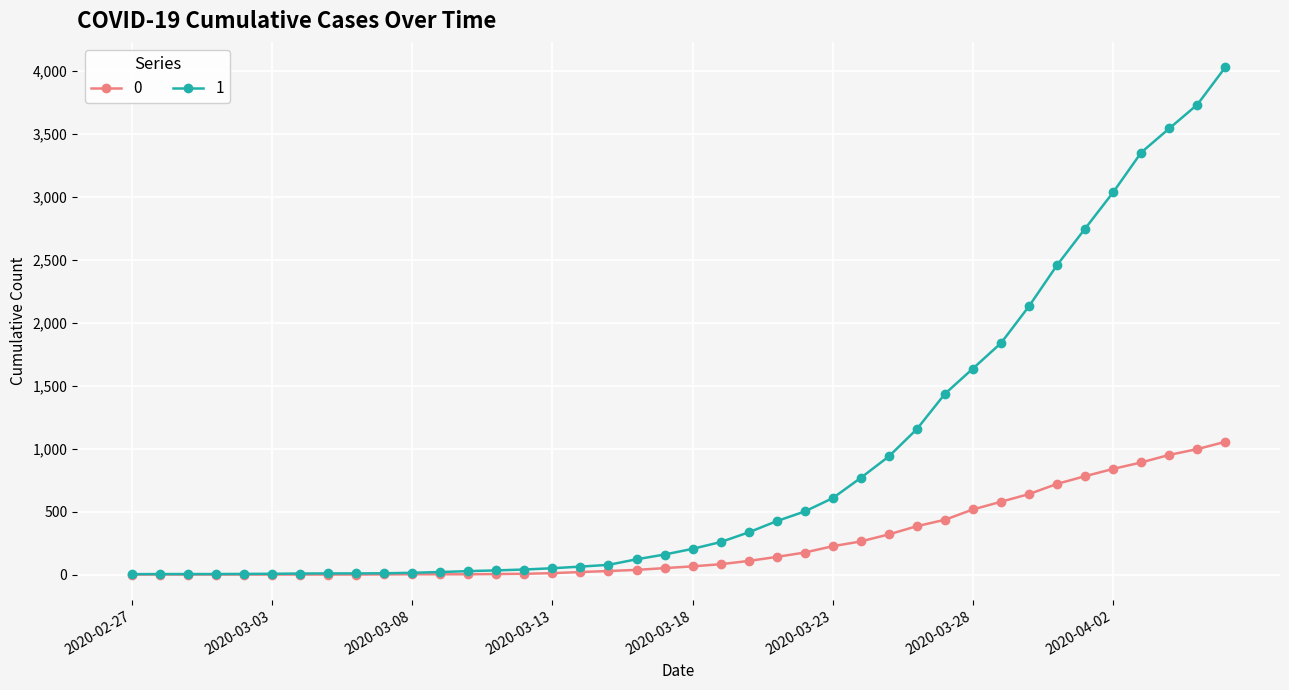

List the series in order of their peak value, lowest first.

0, 1